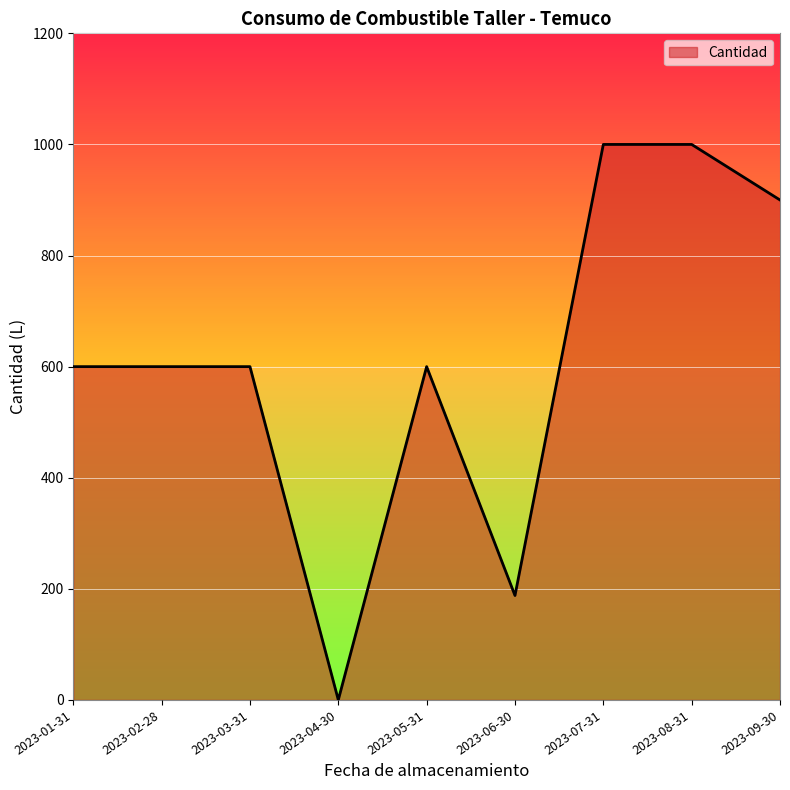

Reading left to right, extract all data points from this chart.

600	600	600	0	600	188	1000	1000	900